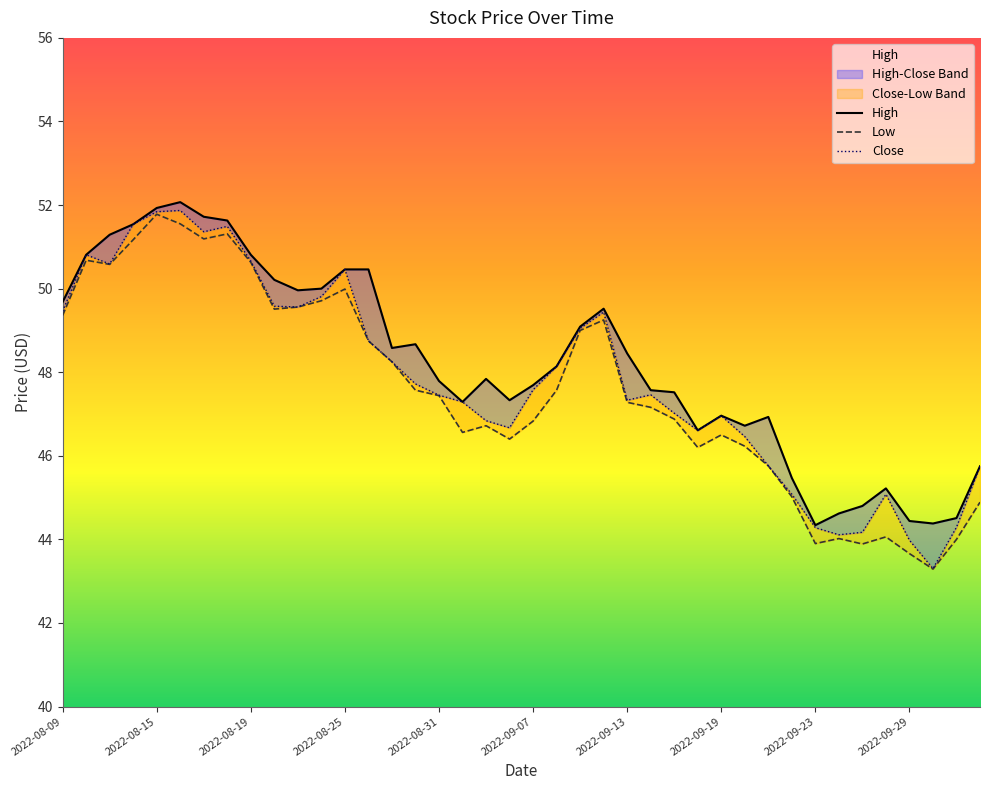

What is the value of the Close point at the 4th from the left?

51.5